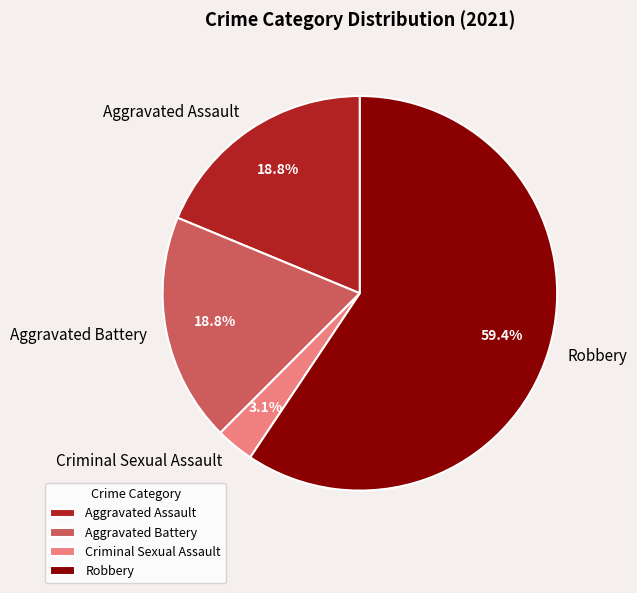

Is the sum of Criminal Sexual Assault and Aggravated Battery greater than half?

No